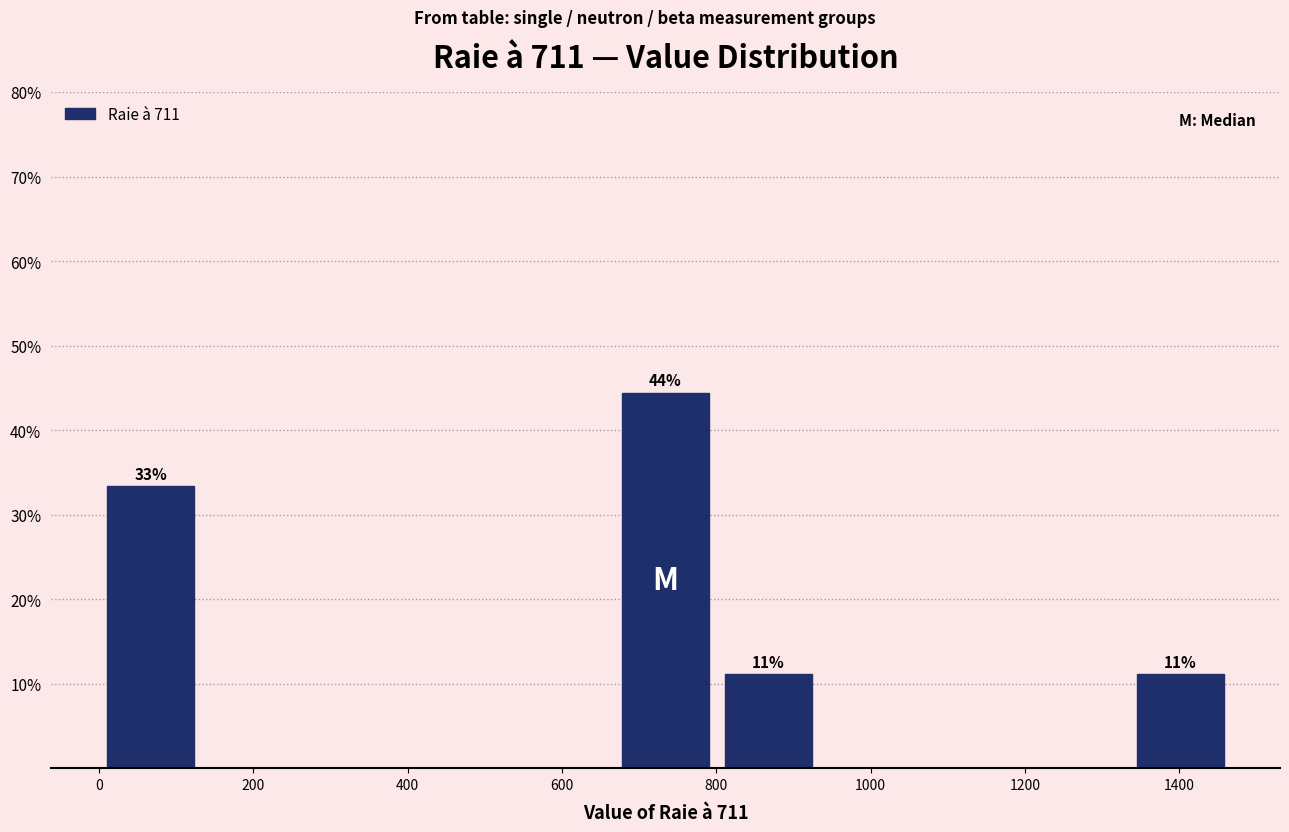

Which range on the x-axis has the tallest bar?

660 to 800